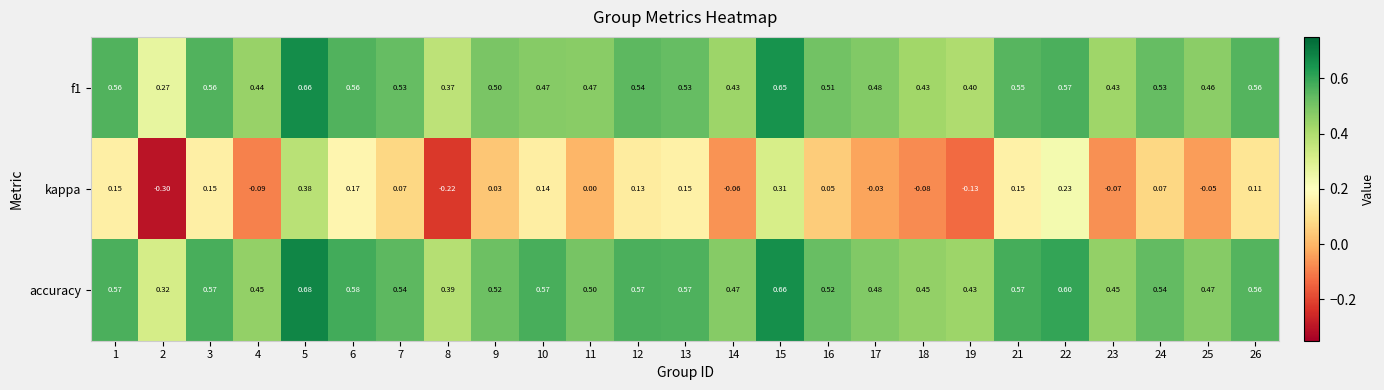

Between 13 and 26, which series saw the biggest shift?

kappa